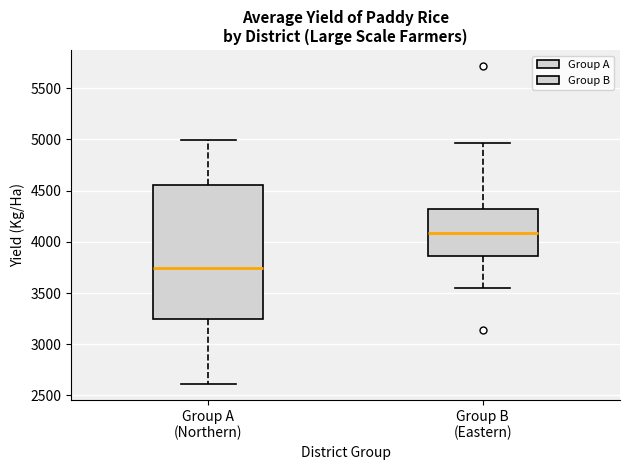

Reading left to right, read every box against the y-axis: the position of its median line, the range the box covers, and the ends of its whiskers. The values are not printed on the chart, so give them approximately, as read against the axis.

Group A (Northern): median 3750, box 3250 to 4550, whiskers 2600 to 5000
Group B (Eastern): median 4100, box 3850 to 4300, whiskers 3550 to 4950